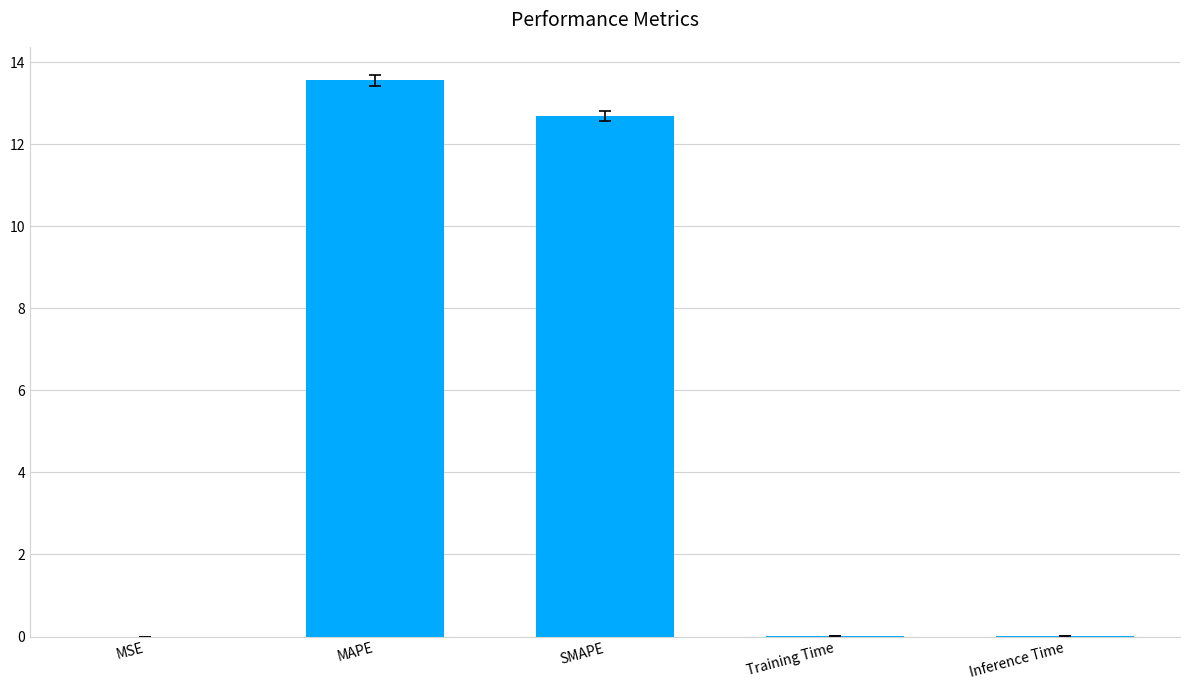

Approximately how many times larger is the value at MAPE compared to SMAPE?

1.1